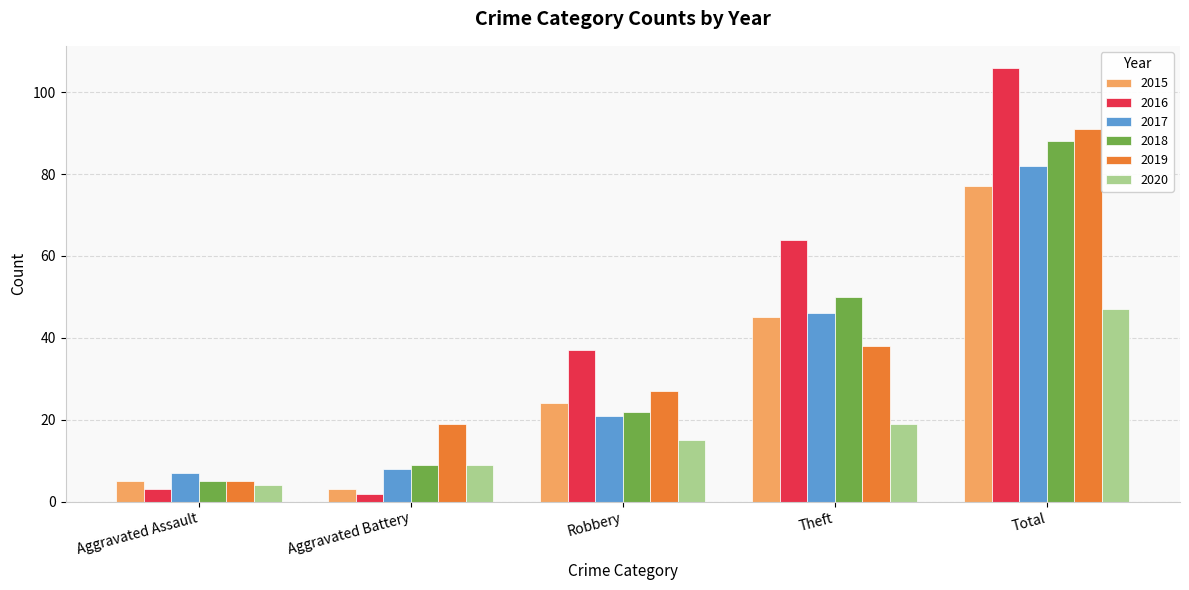

What is the smallest value displayed?

2